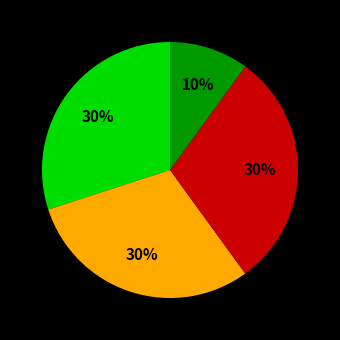

How many segments does this pie chart have?

4